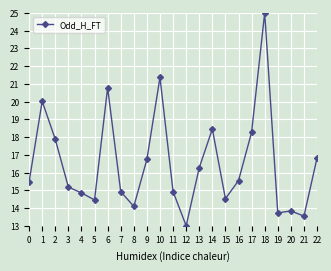

How many values are below 15?

10